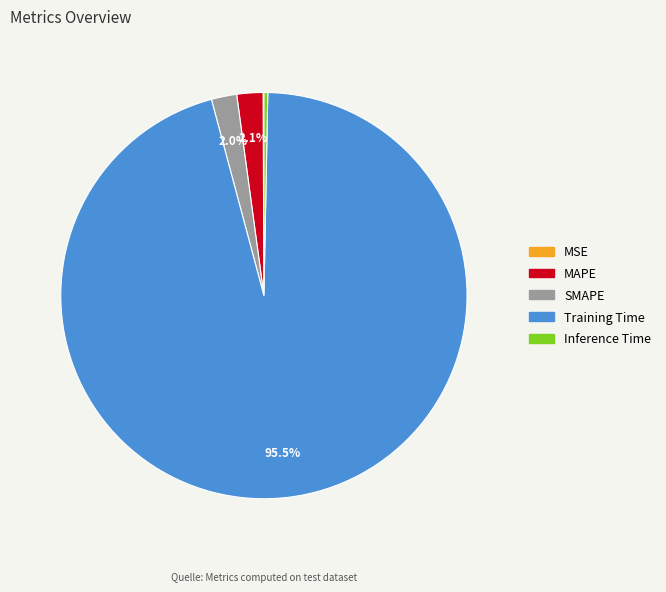

Does any single category account for the majority?

Yes